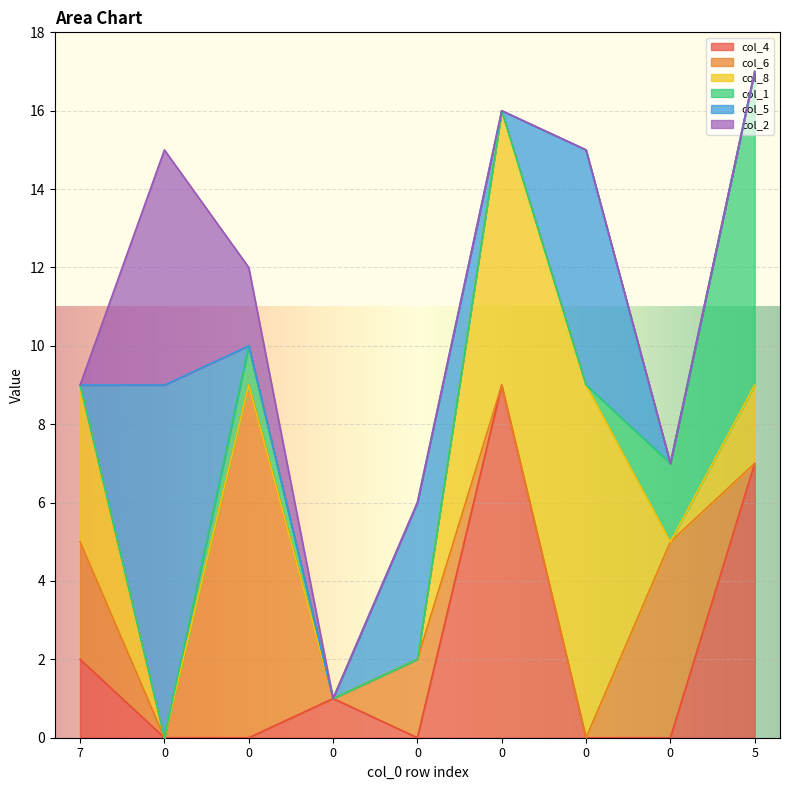

List the series in order of their peak value, lowest first.

col_2, col_1, col_4, col_6, col_8, col_5